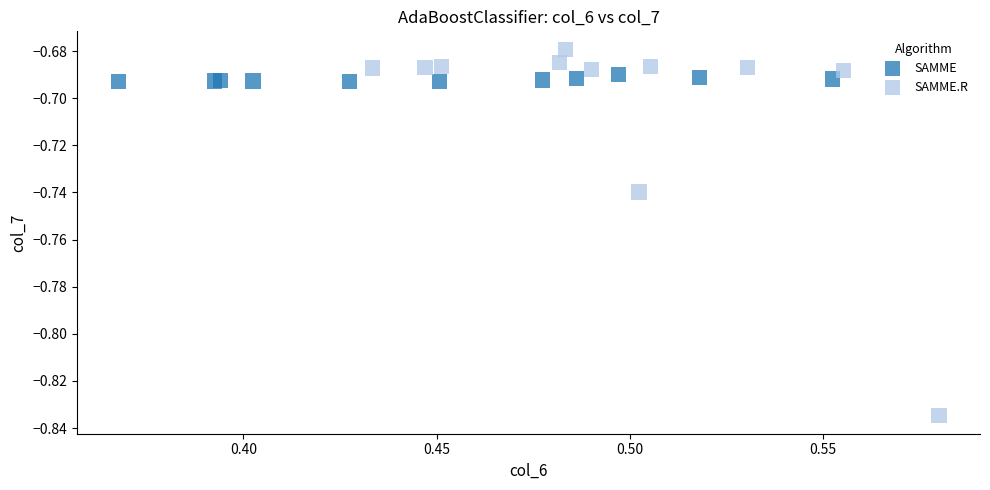

What are all the series names shown in the legend?

SAMME, SAMME.R